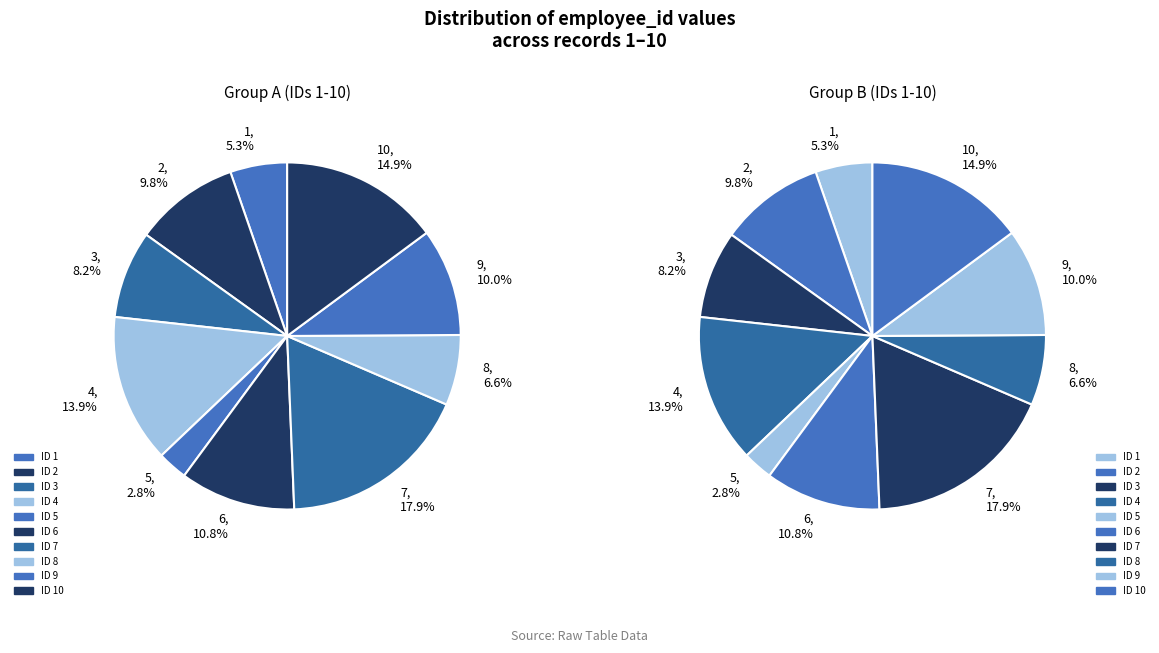

Which slice is the largest?

7